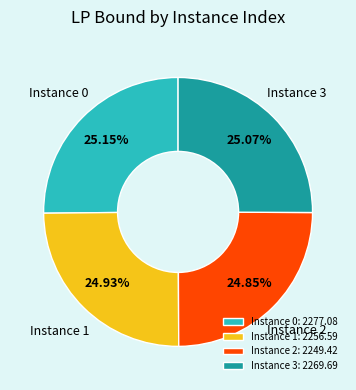

Does Instance 2 account for over 50% of the chart?

No